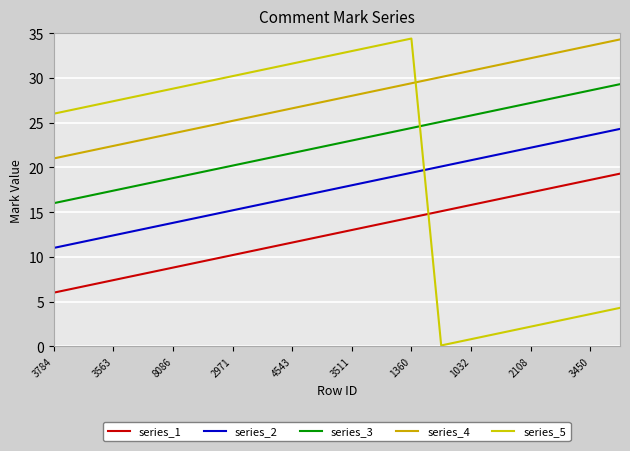

Which series has the widest spread of values?

series_5